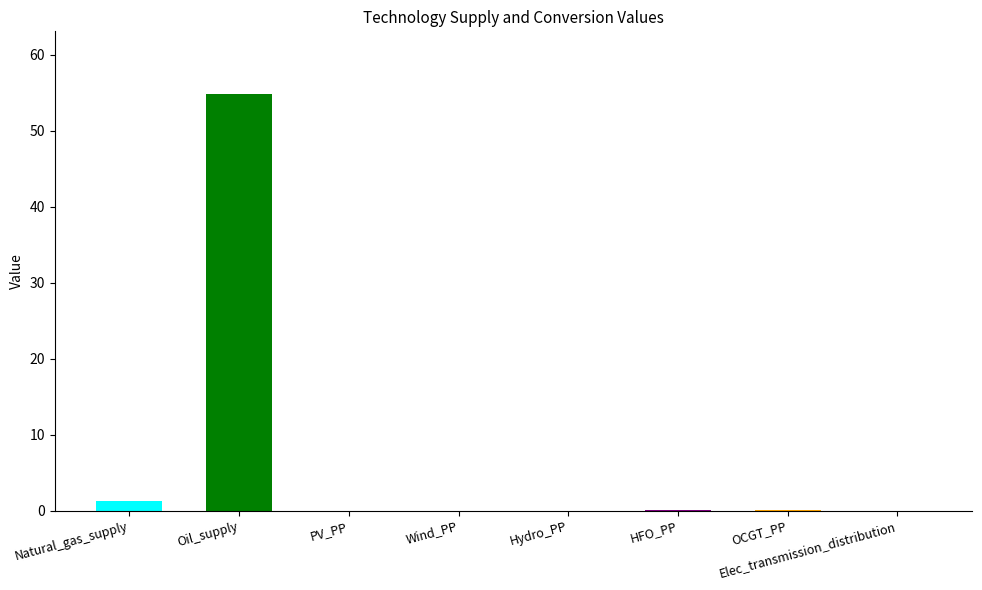

What is the greatest value displayed?

54.8